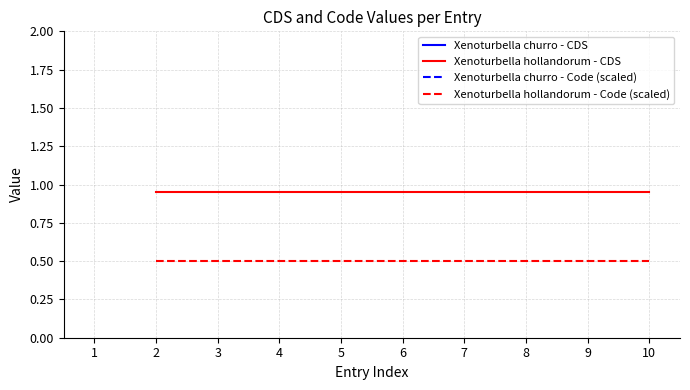

Reading left to right, what are all the values shown in this chart?

Xenoturbella hollandorum - CDS: 0.9	0.9	0.9	0.9	0.9	0.9	0.9	0.9	0.9
Xenoturbella hollandorum - Code (scaled): 0.5	0.5	0.5	0.5	0.5	0.5	0.5	0.5	0.5